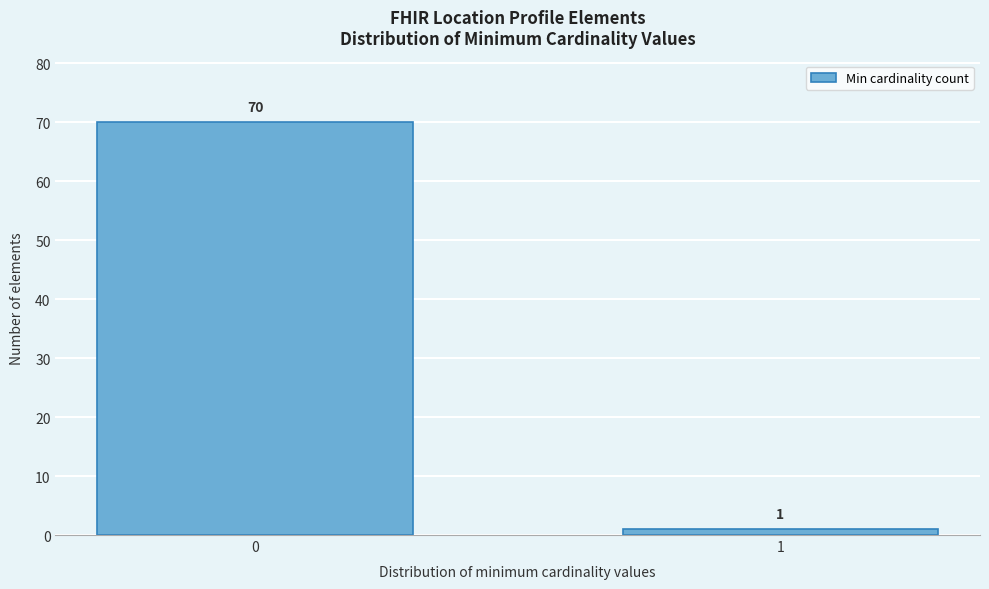

Reading left to right, transcribe all the data shown in this chart.

0=70	1=1